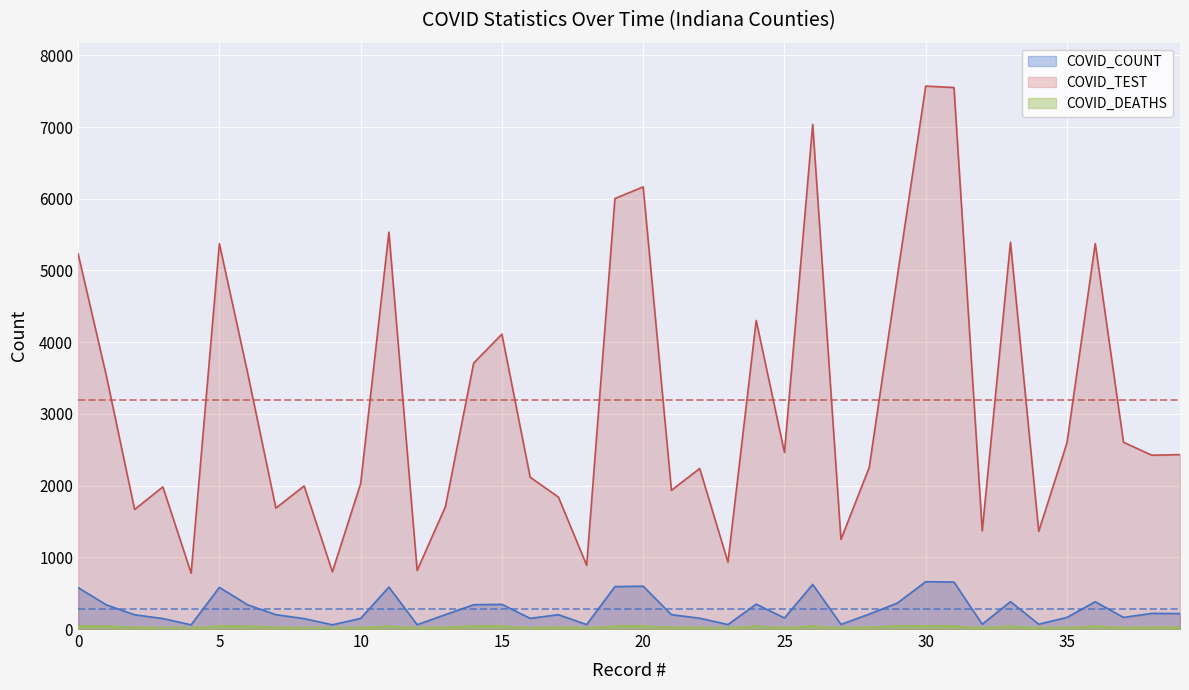

The value of COVID_DEATHS at 19 is 43. True or false?

True